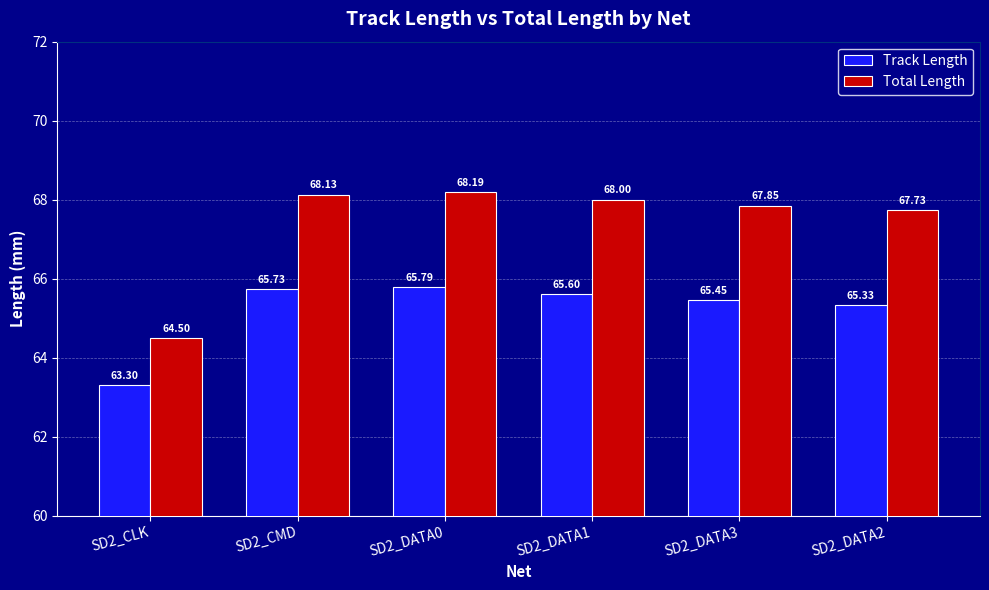

What is the sum of the Track Length values at SD2_CLK and SD2_DATA3?

128.8